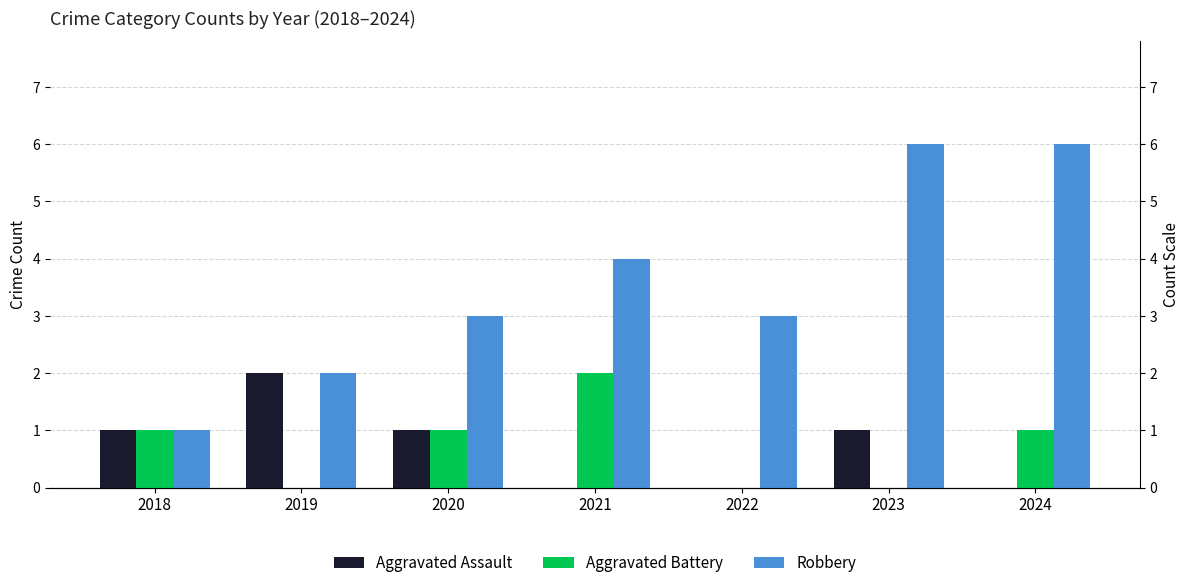

What is the average value of the Aggravated Battery series?

1